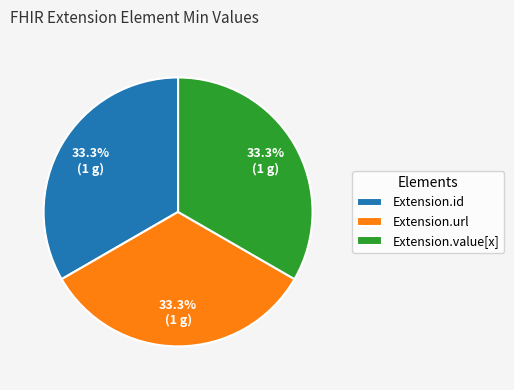

What percentage is the Extension.value[x] slice, to the nearest percent?

33%